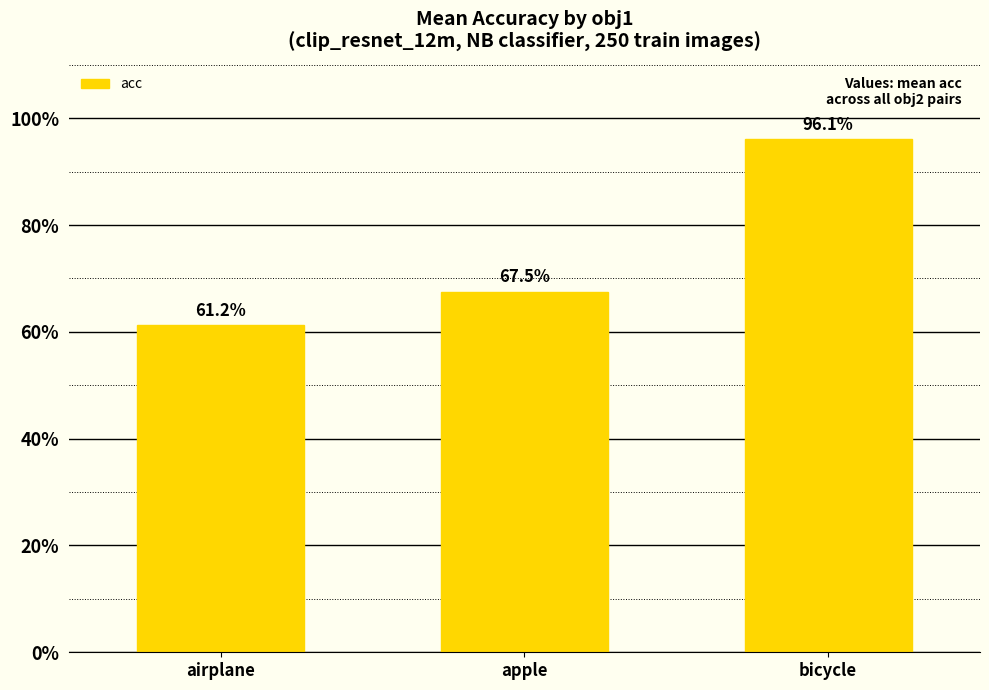

List the labels in order of value, largest first.

bicycle, apple, airplane